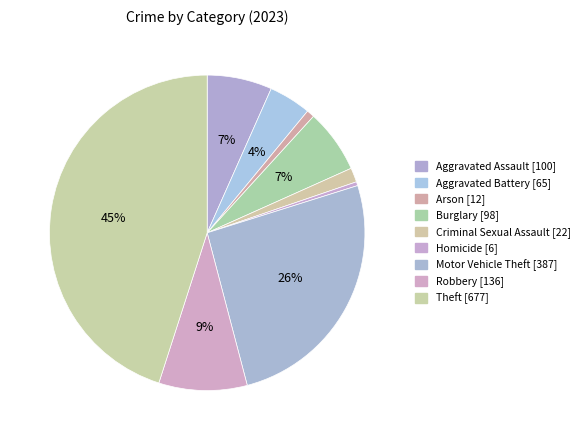

What is the largest slice in the pie chart?

Theft